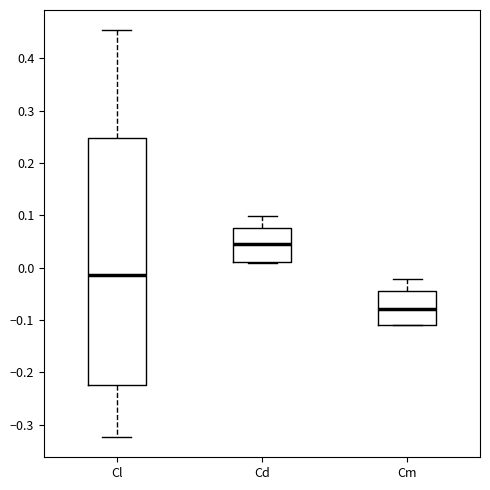

Which box's median line is the highest?

Cd